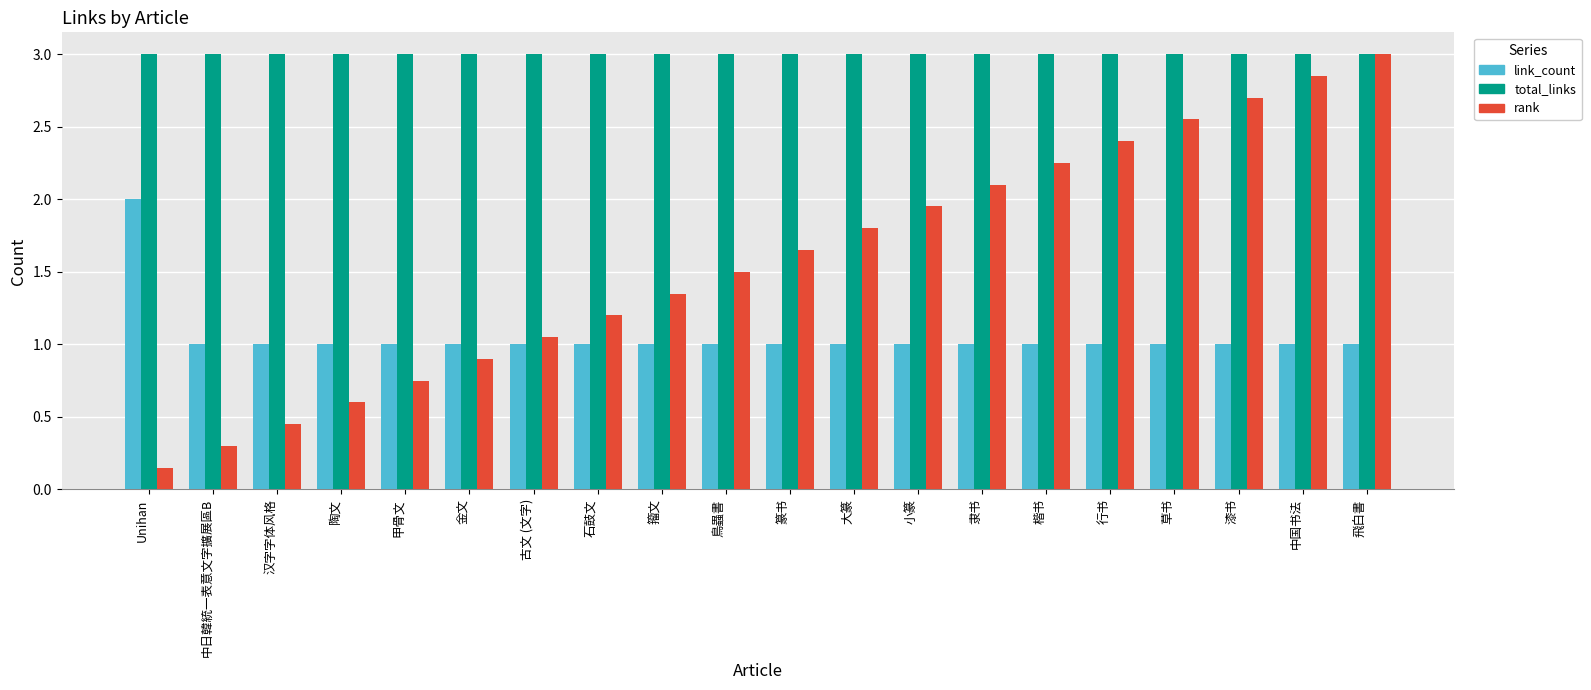

At which category is the sum across all series the highest?

飛白書